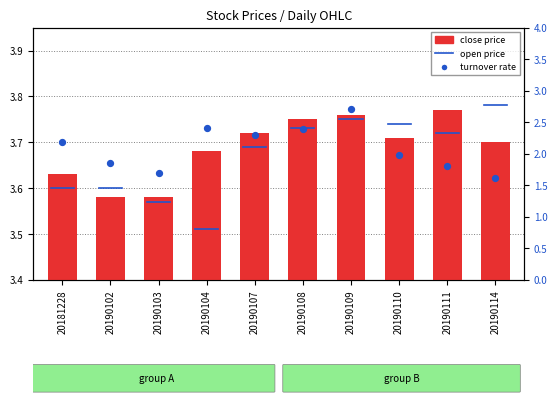

Which series contains the lowest Y value?

turnover rate